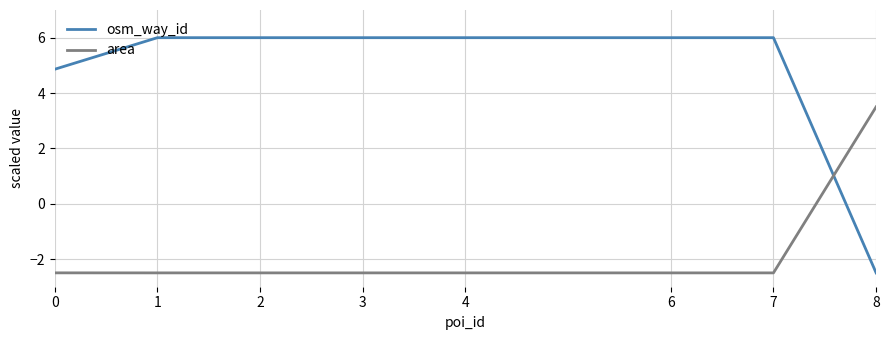

What is the total value across all series at 4?

3.5